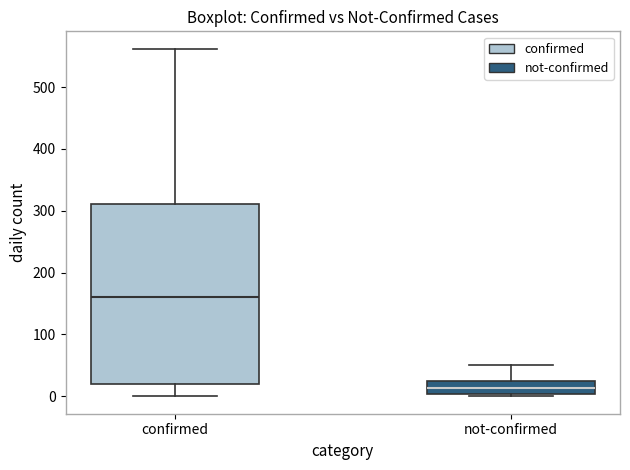

Reading left to right, transcribe this box plot: for each box, give where its median line is, the range the box spans, and where its two whiskers end, as read against the y-axis. The values are not printed on the chart, so give them approximately, as read against the axis.

confirmed: median 160, box 20 to 310, whiskers 0 to 560
not-confirmed: median 10, box 0 to 20, whiskers 0 to 50